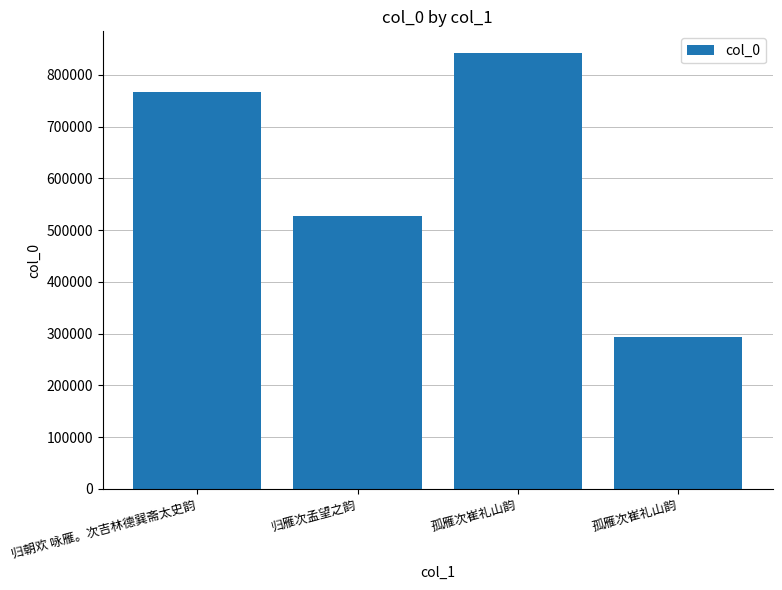

Which category has the lowest value across all series?

孤雁次崔礼山韵